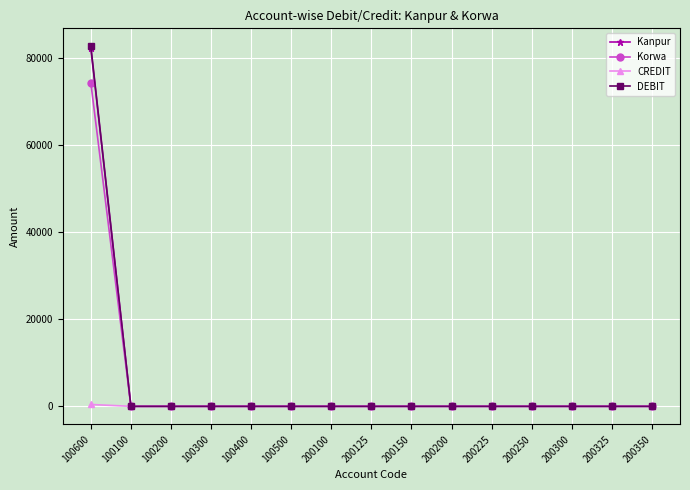

How many values in the Kanpur series exceed 0?

1